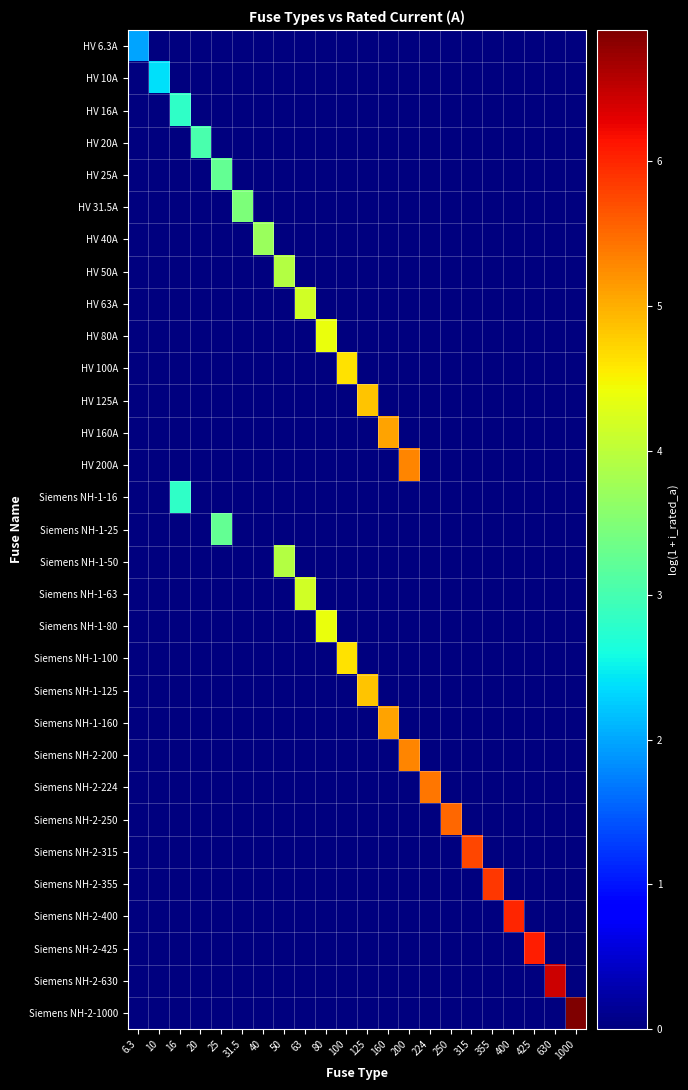

How many data points does each series have?

22